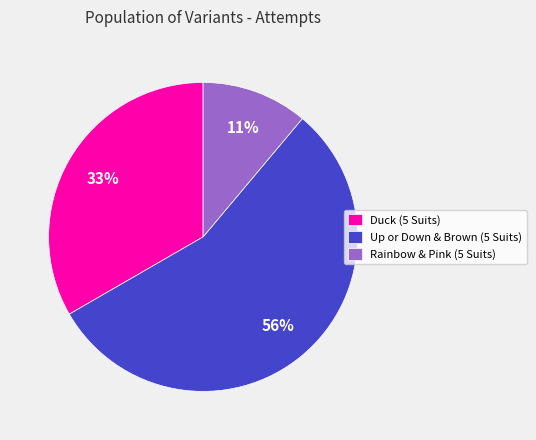

Combined, do Duck (5 Suits) and Rainbow & Pink (5 Suits) account for over 50%?

No